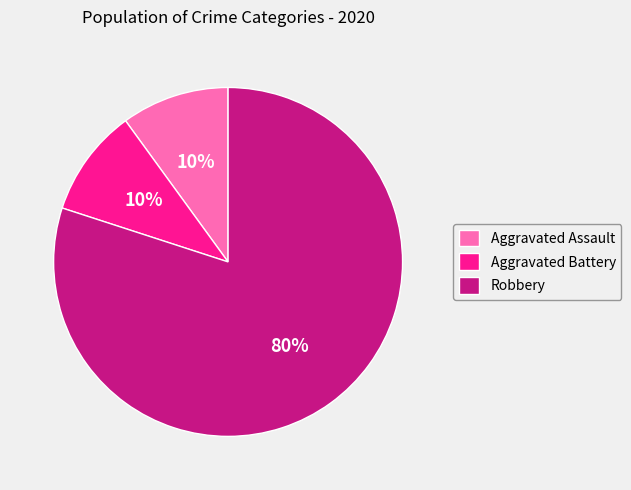

Is it true that Aggravated Battery is 22% of the pie?

False